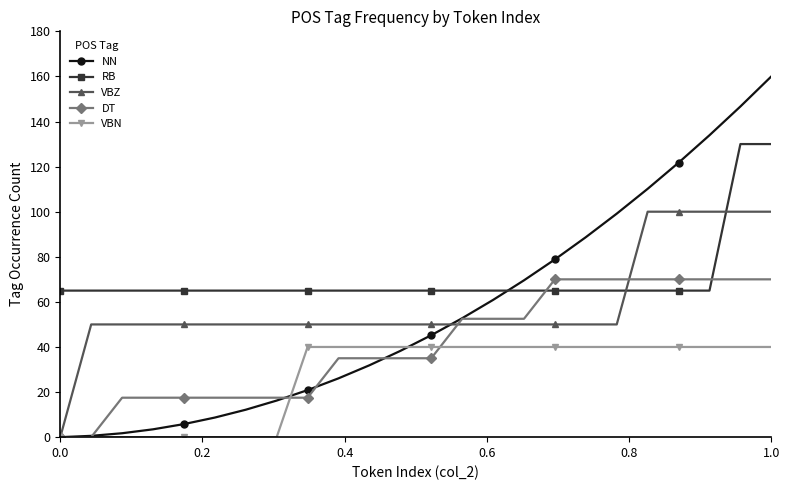

What is the sum of all RB values?

1690.0